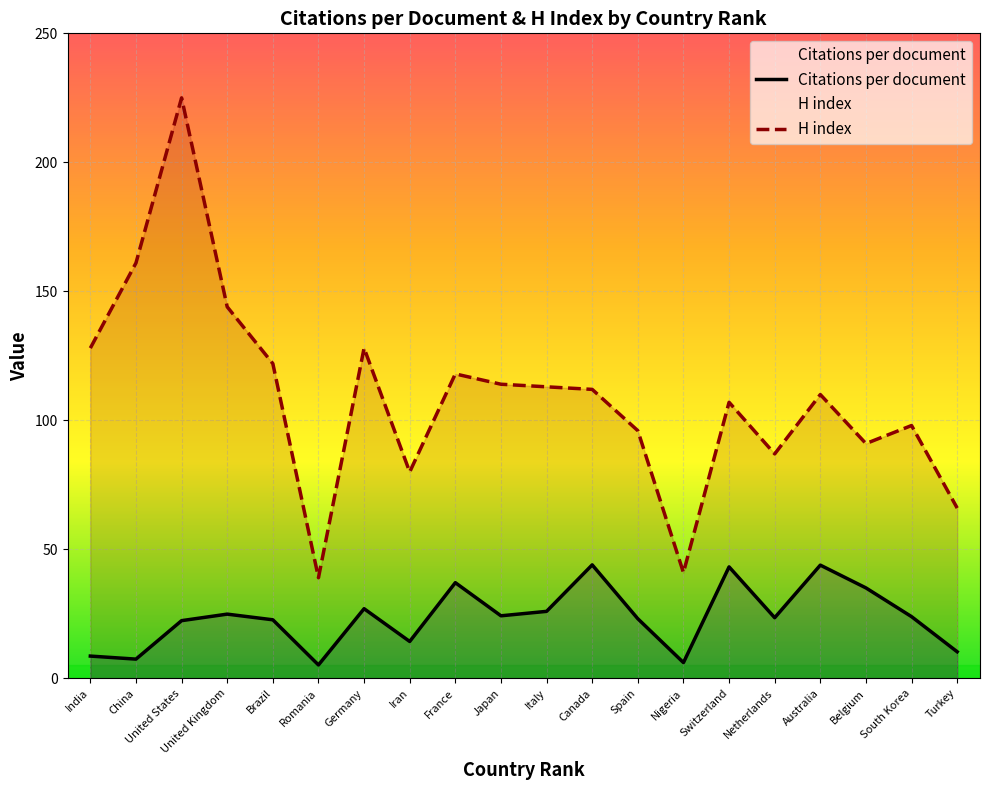

Which series has the largest range (max minus min)?

H index